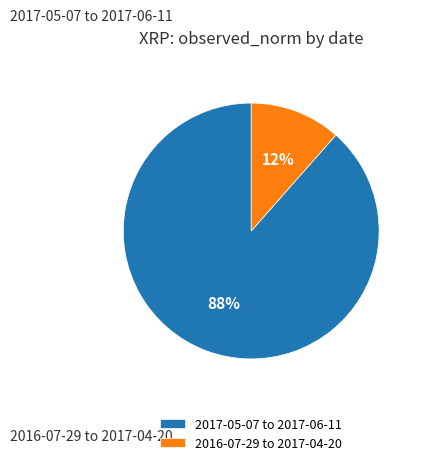

How many segments does this pie chart have?

2